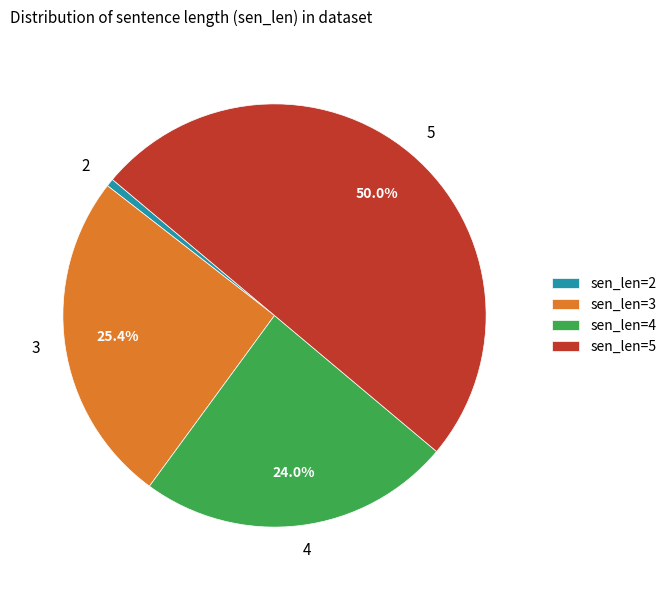

What is the total percentage of 4 and 3?

49.4%